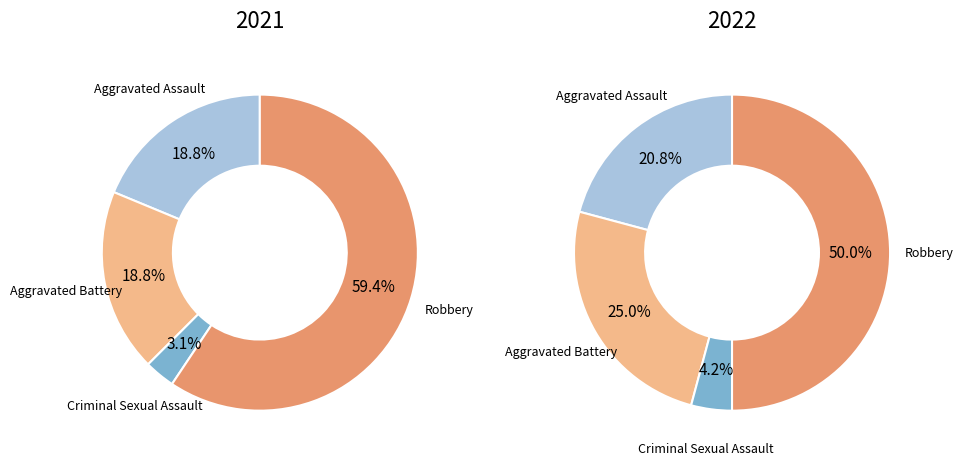

Is it true that 3 is 59% of the pie?

True